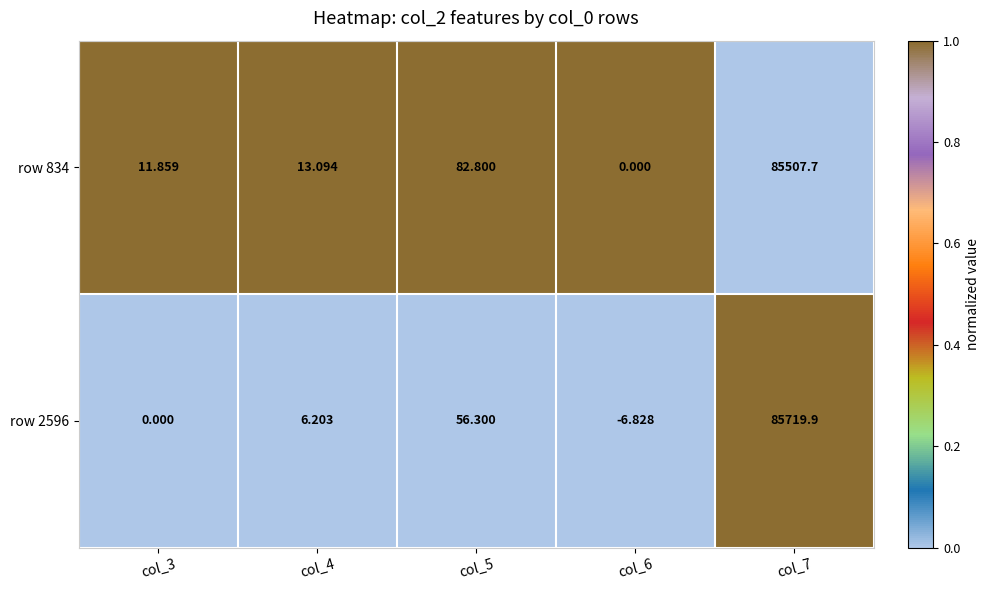

Which category has the lowest value across all series?

col_6